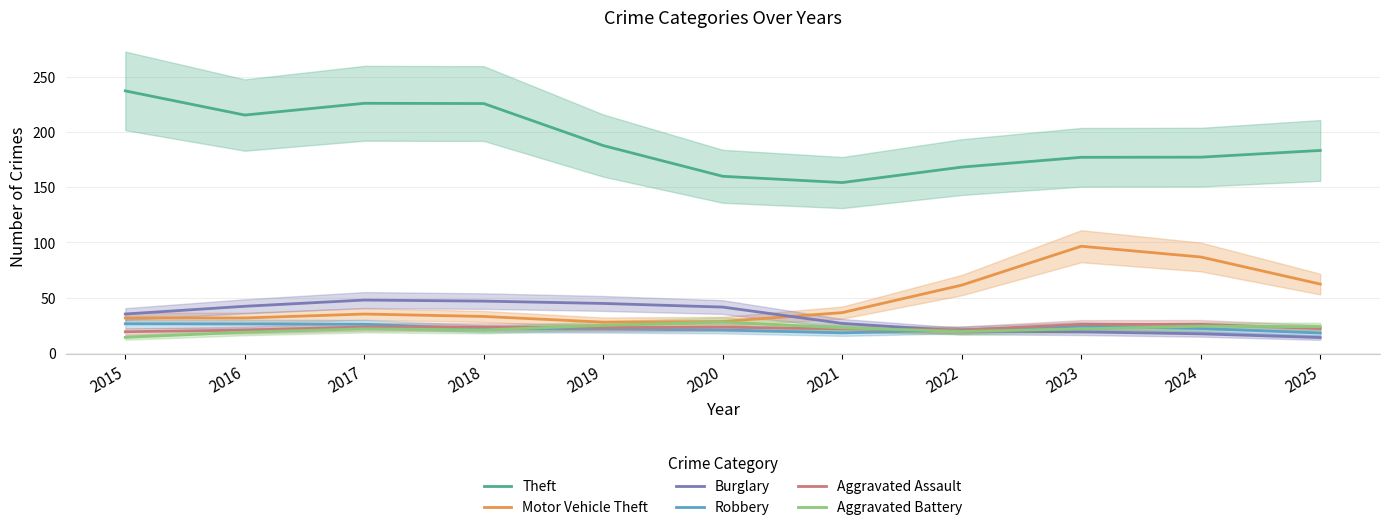

What value does the Aggravated Assault series have at 2025?

22.0